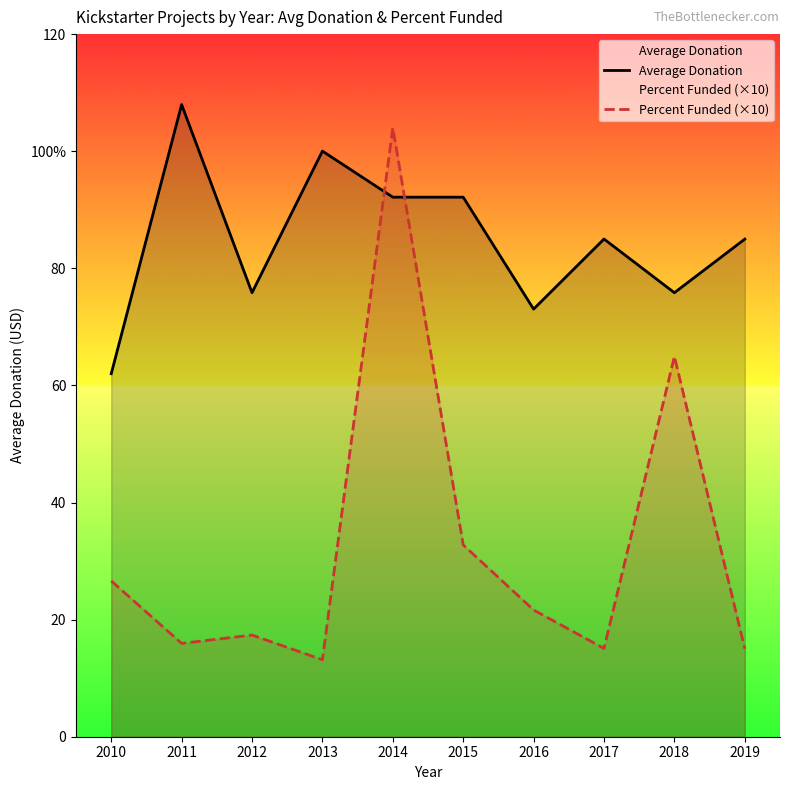

What is the spread (max minus min) of values at 2015?

59.4